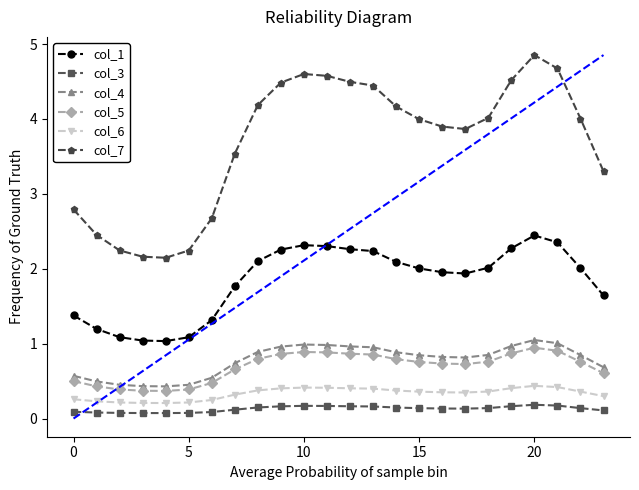

True or false: col_4 and col_5 intersect in this chart.

False